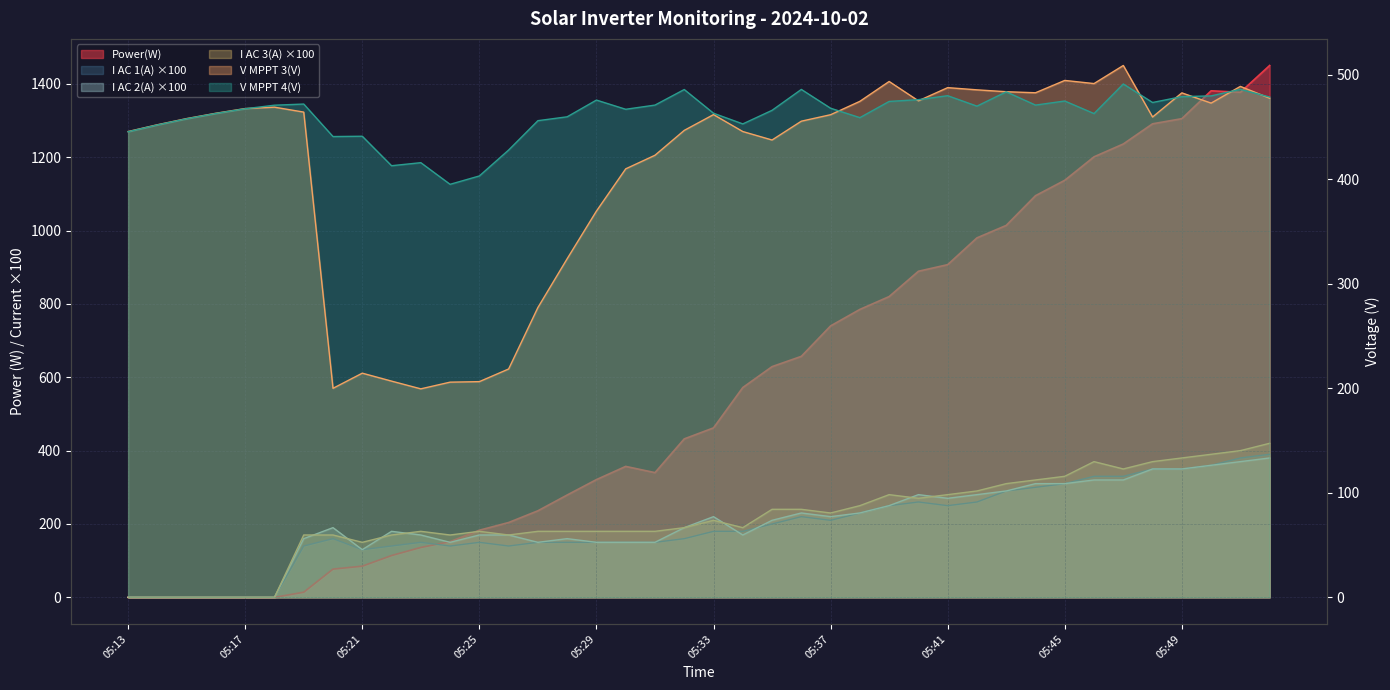

Which series has the largest range (max minus min)?

Power(W)